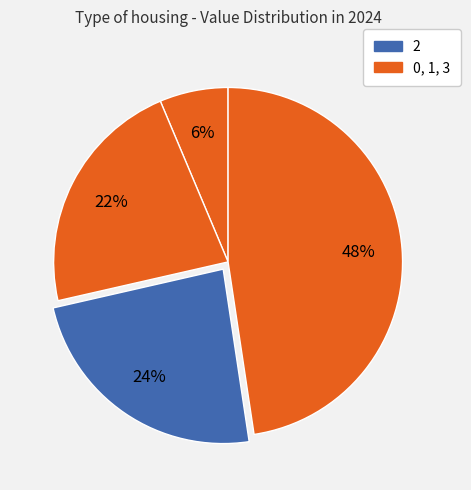

How many slices are in this pie chart?

4